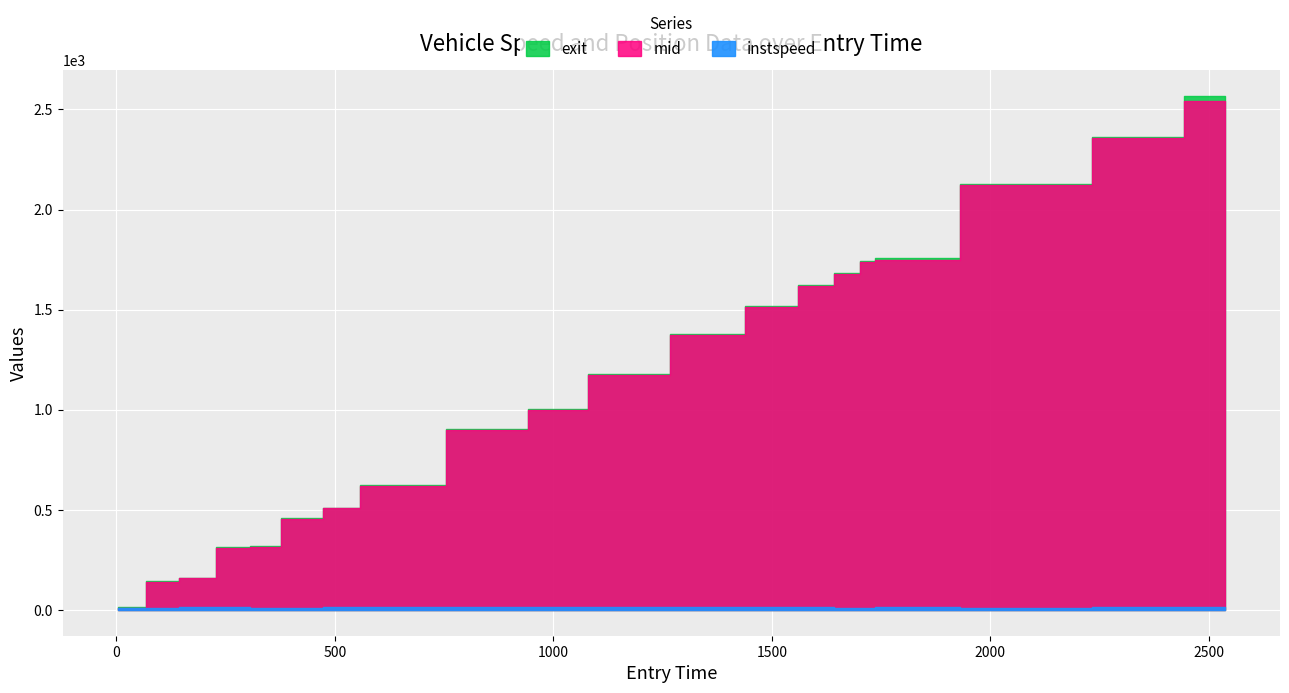

True or false: mid has a value of 1967.2 at 1166.0.

False